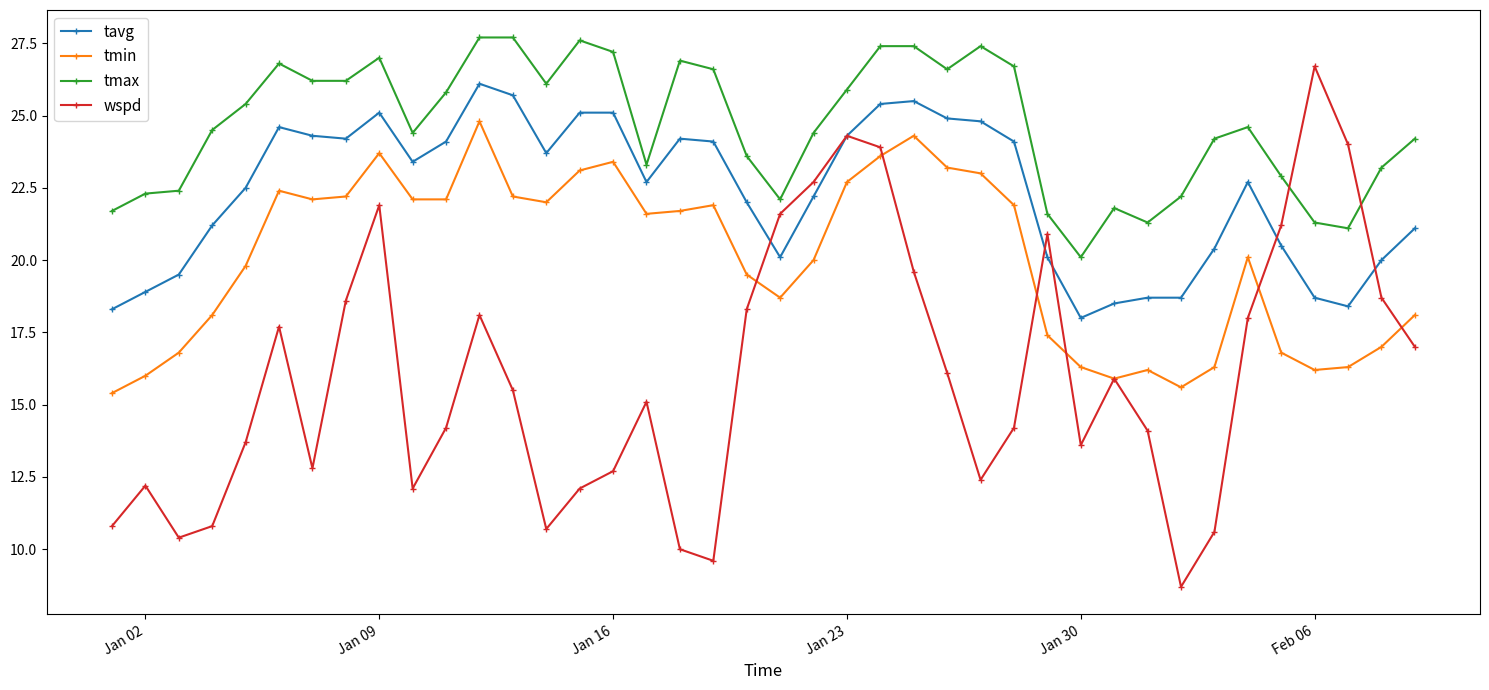

Which series has the widest spread of values?

wspd